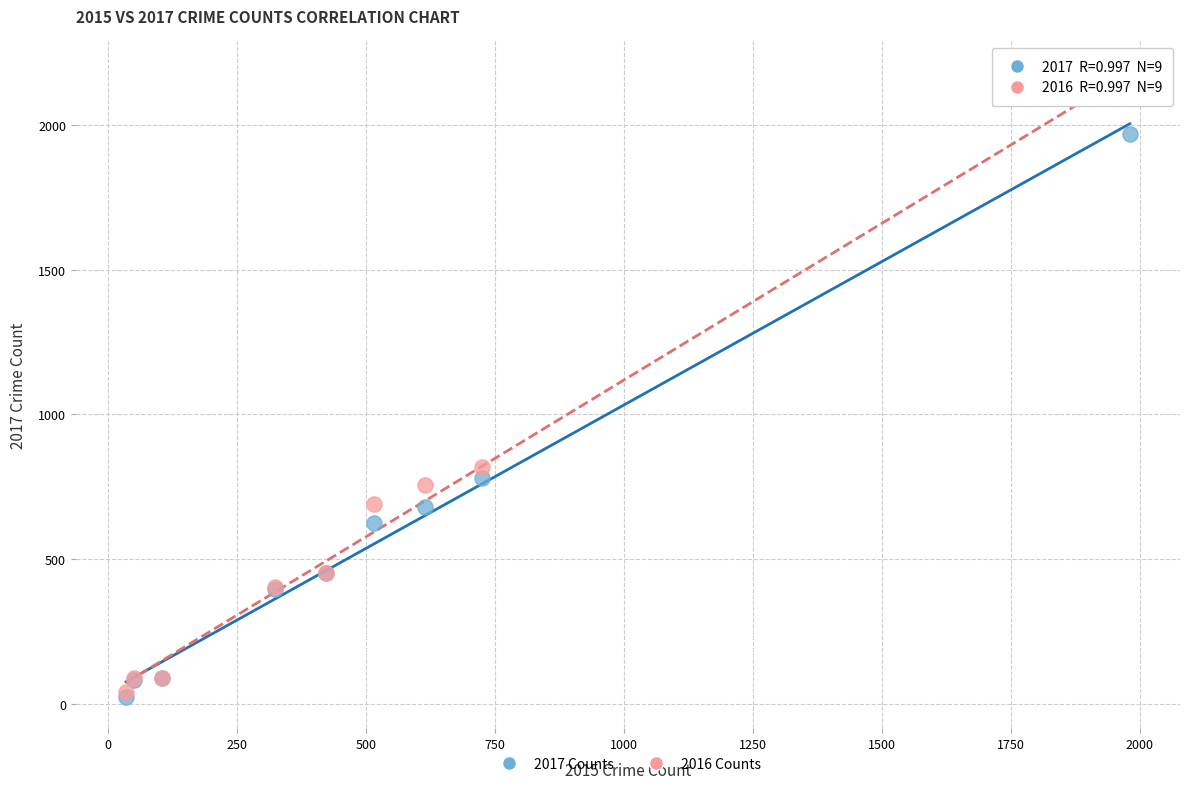

In the 2016 Counts series, what Y value is closest to 1094?

819